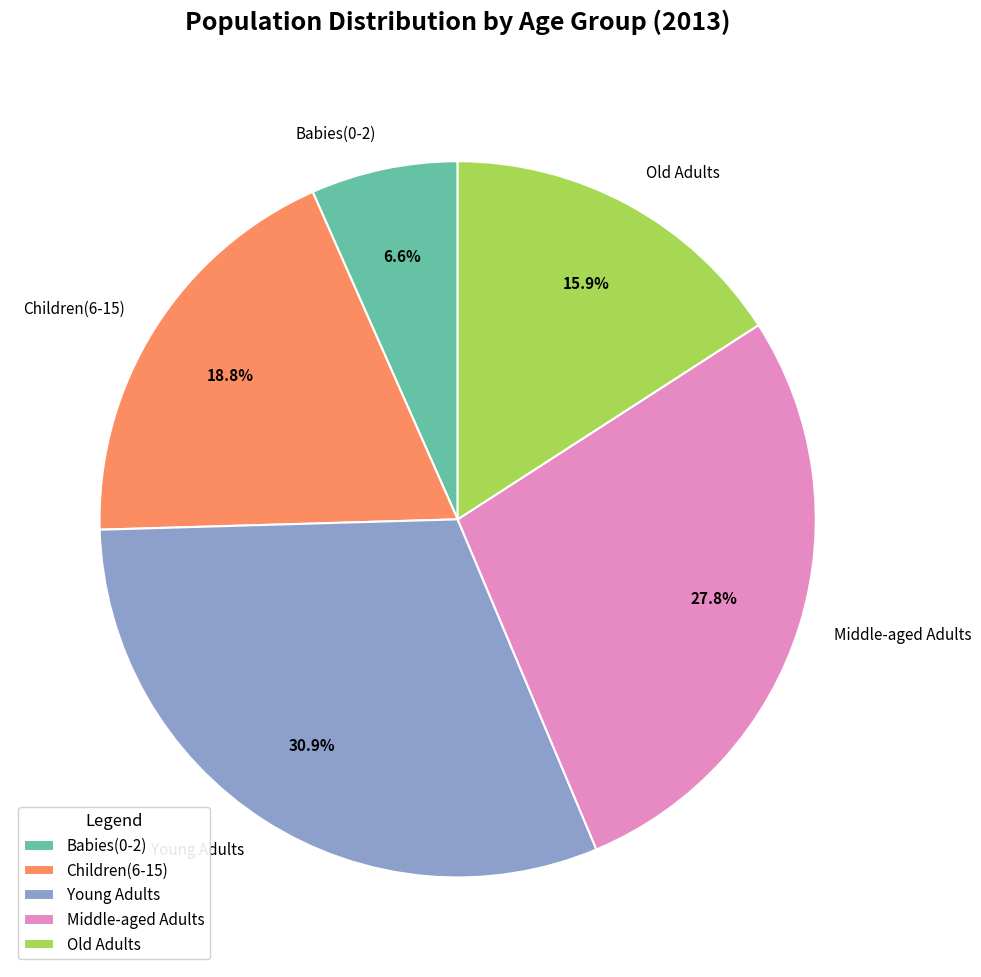

What portion of the pie excludes Old Adults?

84.1%